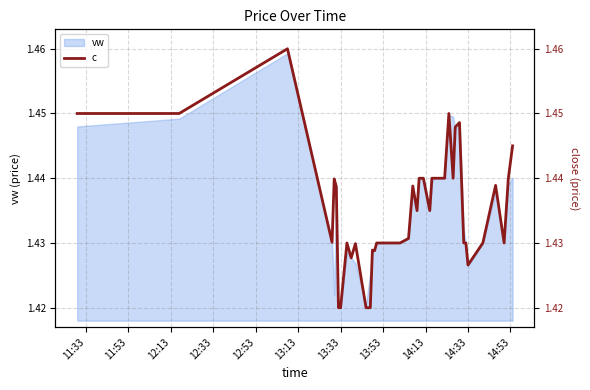

The value at 33 is 2.1. True or false?

False